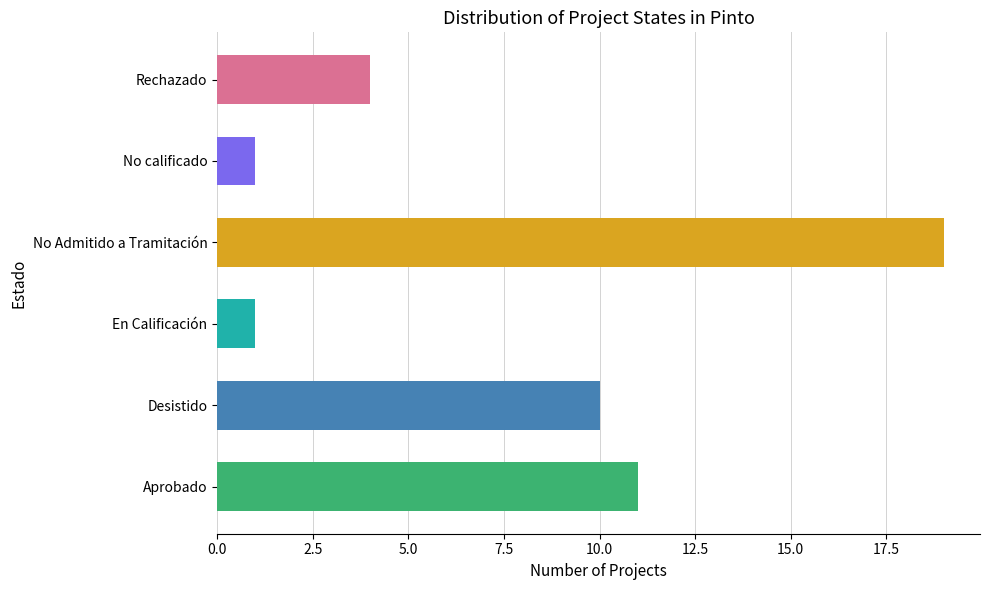

Reading top to bottom, what are all the values shown in this chart?

Rechazado=4	No calificado=1	No Admitido a Tramitación=19	En Calificación=1	Desistido=10	Aprobado=11